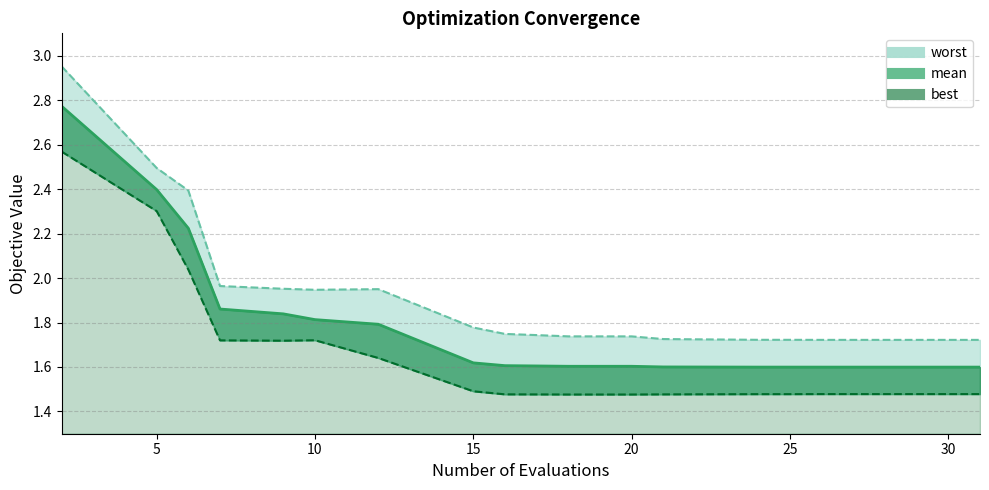

What is the total value across all series at 7?

5.5